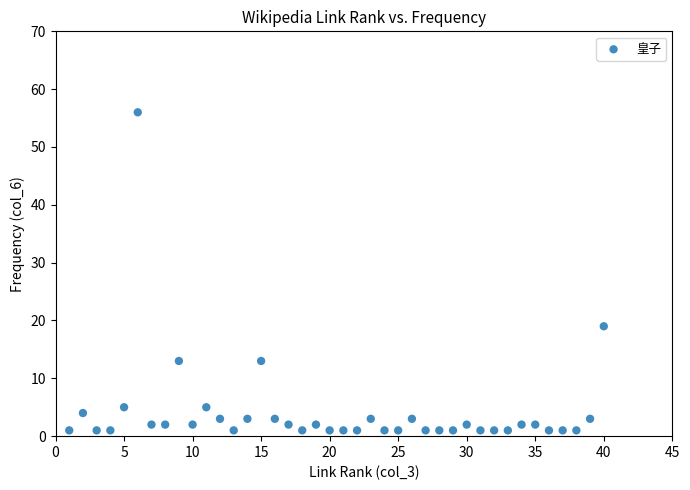

What Y value in the scatter plot is closest to 28?

19